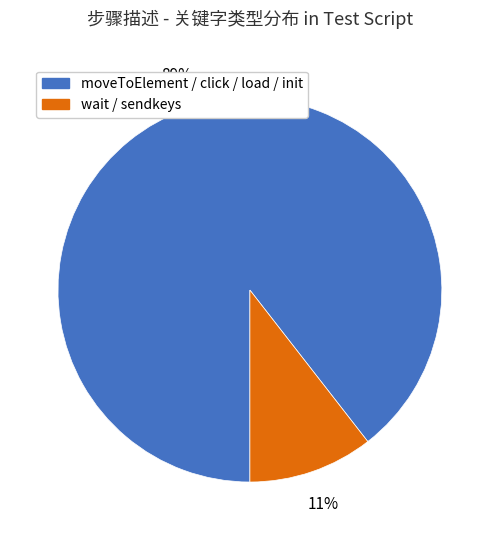

Is there any slice that represents more than half of the pie?

Yes